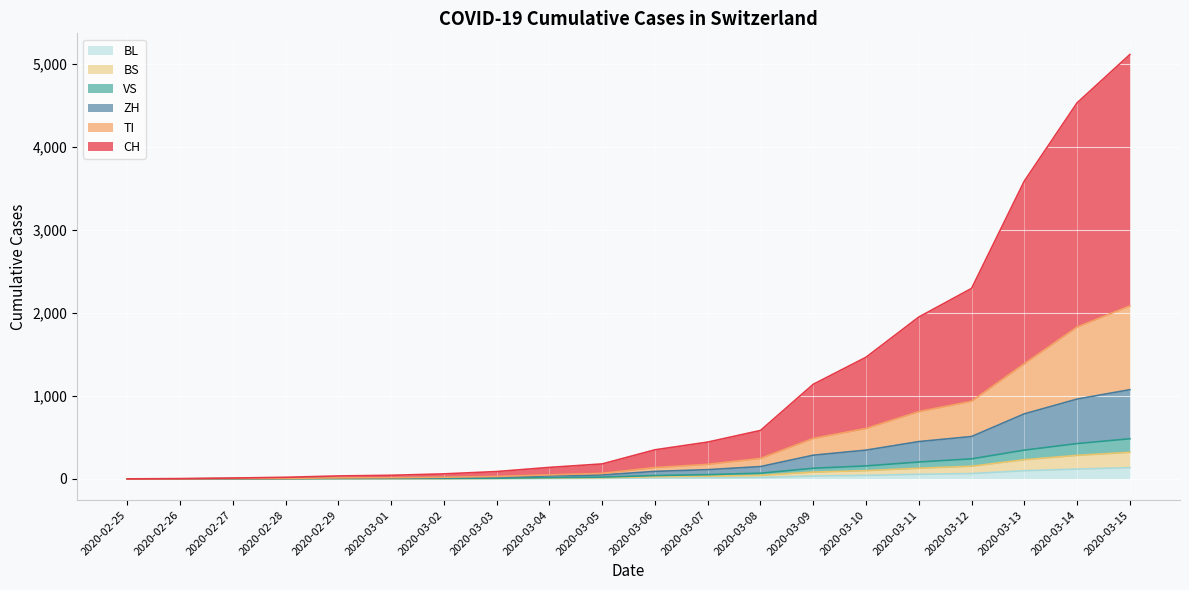

The VS series shows 241 at 2020-03-12. True or false?

True